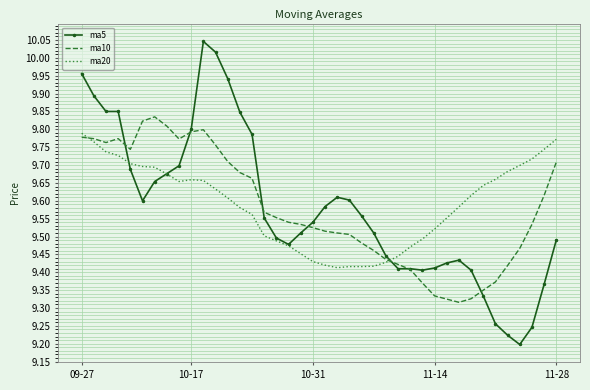

Which series has the largest total across all categories?

ma20